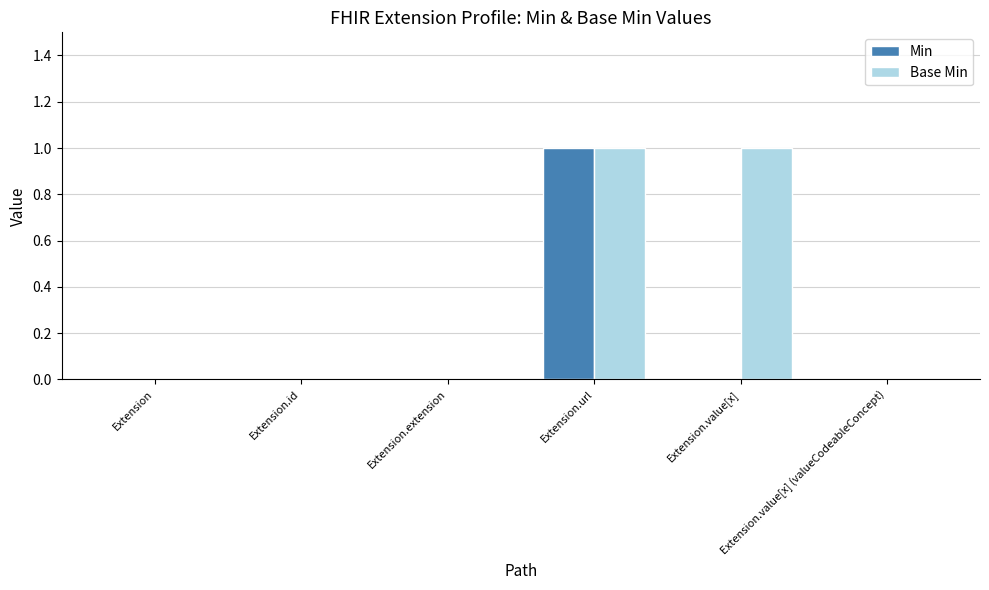

The Base Min series shows 0 at Extension.value[x]. True or false?

False